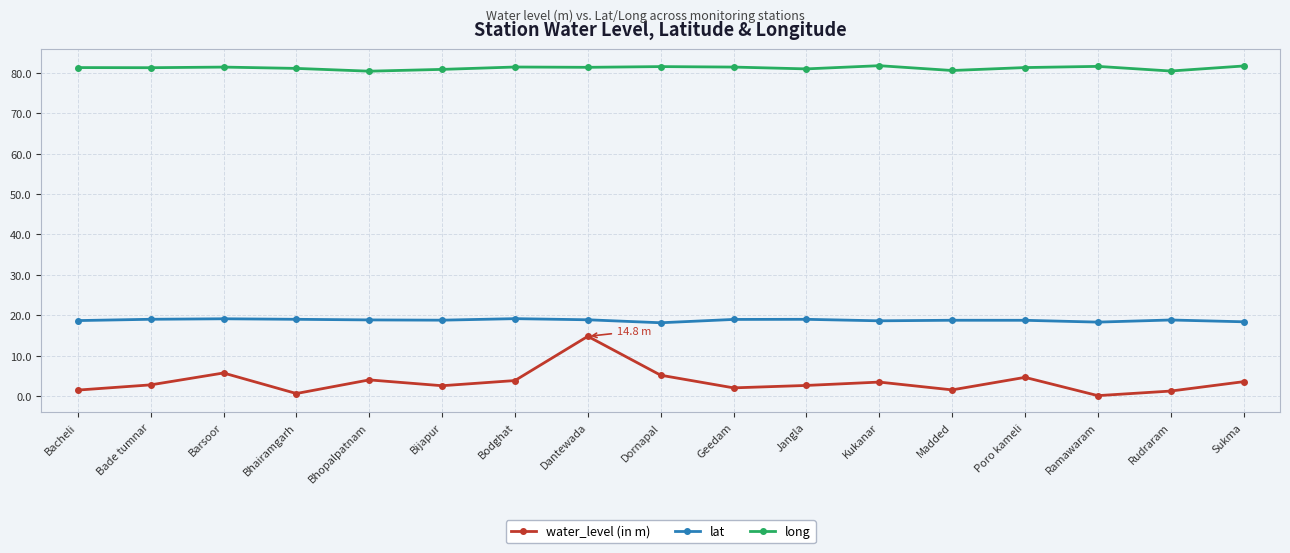

What is the value of the lat point at the 9th from the left?

18.2